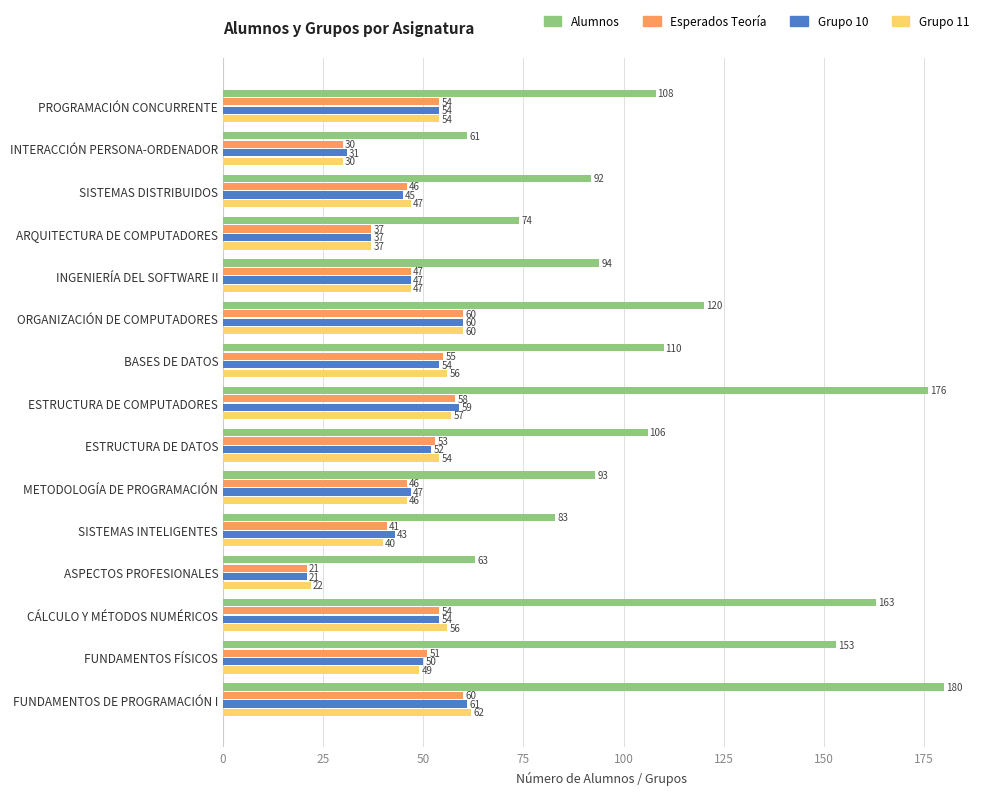

Rank the series by their maximum value, from highest to lowest.

Alumnos, Grupo 11, Grupo 10, Esperados Teoría